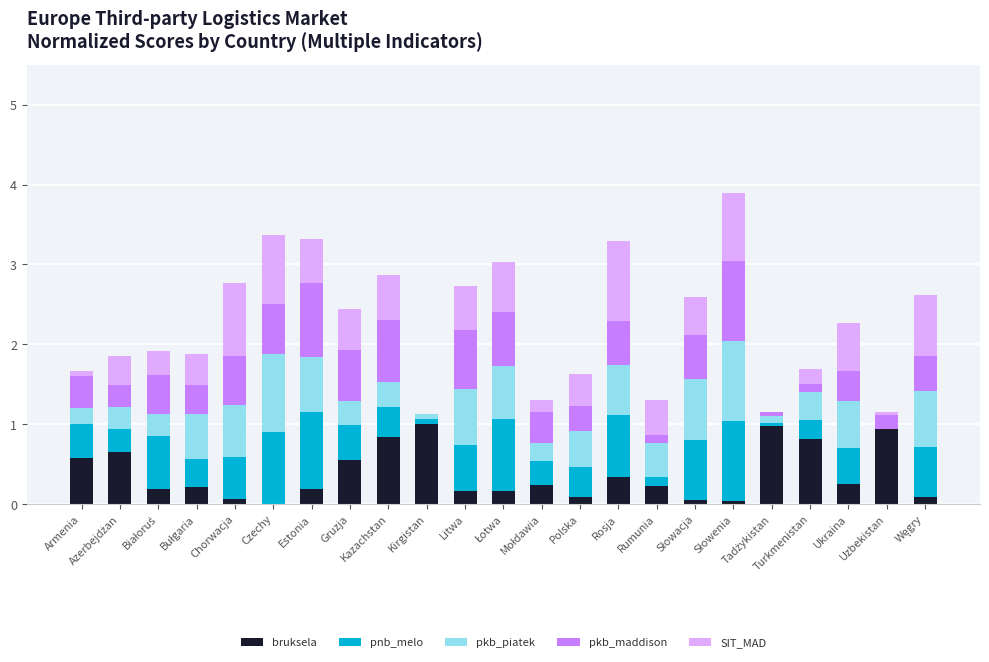

What are all the series names shown in the legend?

bruksela, pnb_melo, pkb_piatek, pkb_maddison, SIT_MAD